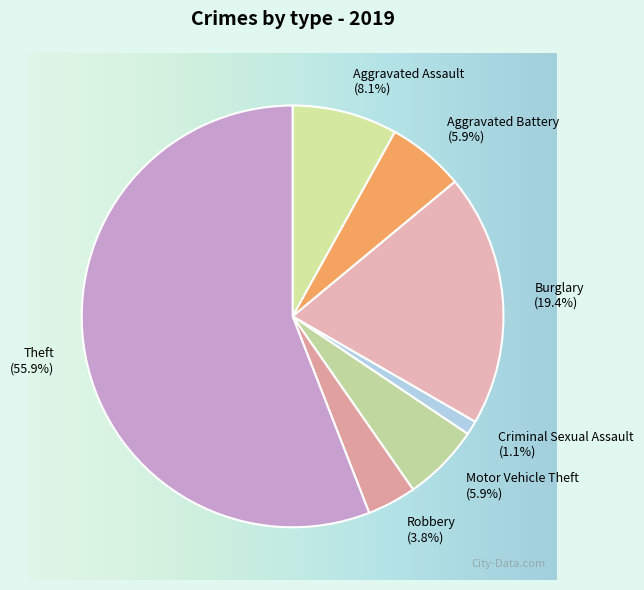

Which slice is the smallest?

Criminal Sexual Assault